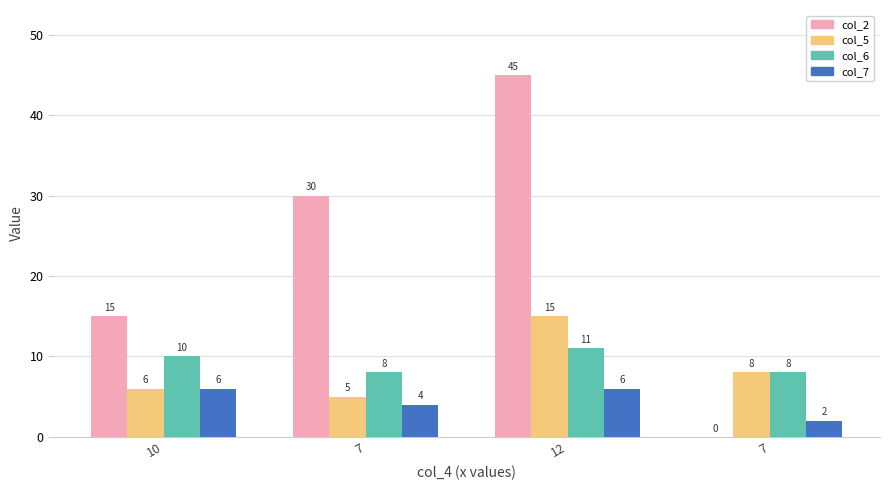

How many series are shown in this chart?

4